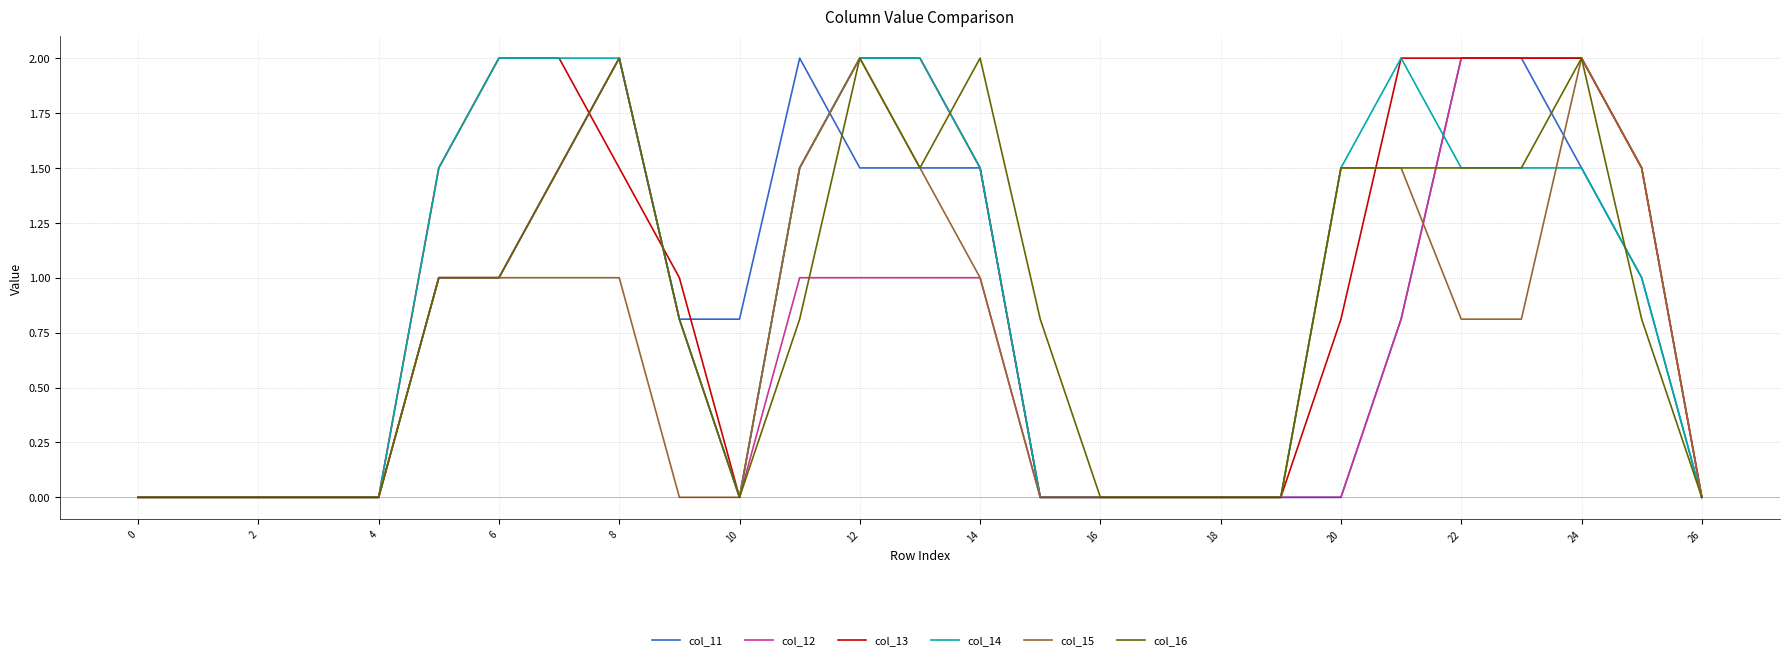

What is the maximum value for col_15?

2.0